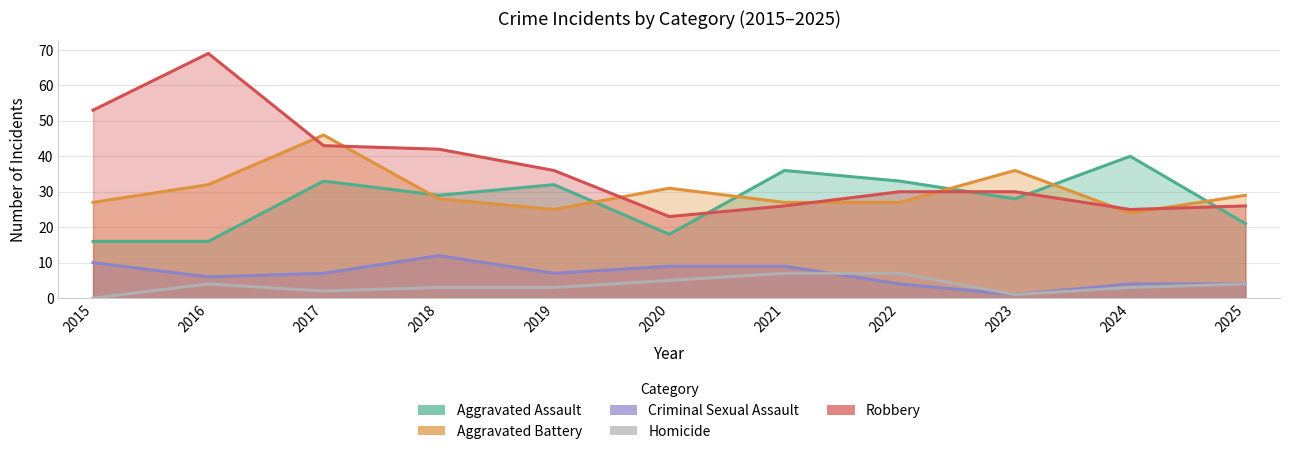

Reading left to right, list all the values displayed in this chart.

Aggravated Assault: 16	16	33	29	32	18	36	33	28	40	21
Aggravated Battery: 27	32	46	28	25	31	27	27	36	24	29
Criminal Sexual Assault: 10	6	7	12	7	9	9	4	1	4	4
Homicide: 0	4	2	3	3	5	7	7	1	3	4
Robbery: 53	69	43	42	36	23	26	30	30	25	26